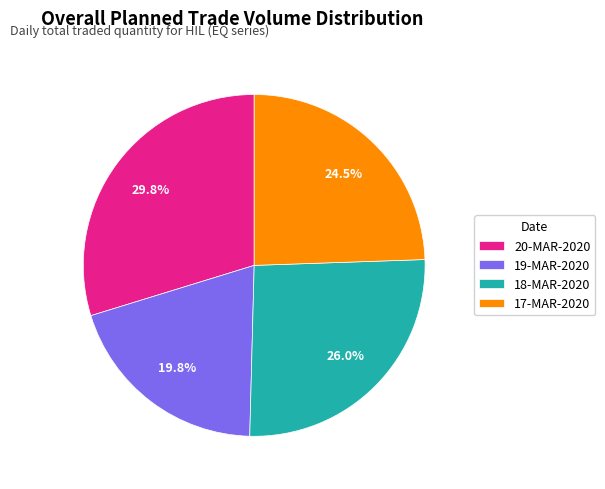

Rank the categories by value from lowest to highest.

19-MAR-2020, 17-MAR-2020, 18-MAR-2020, 20-MAR-2020